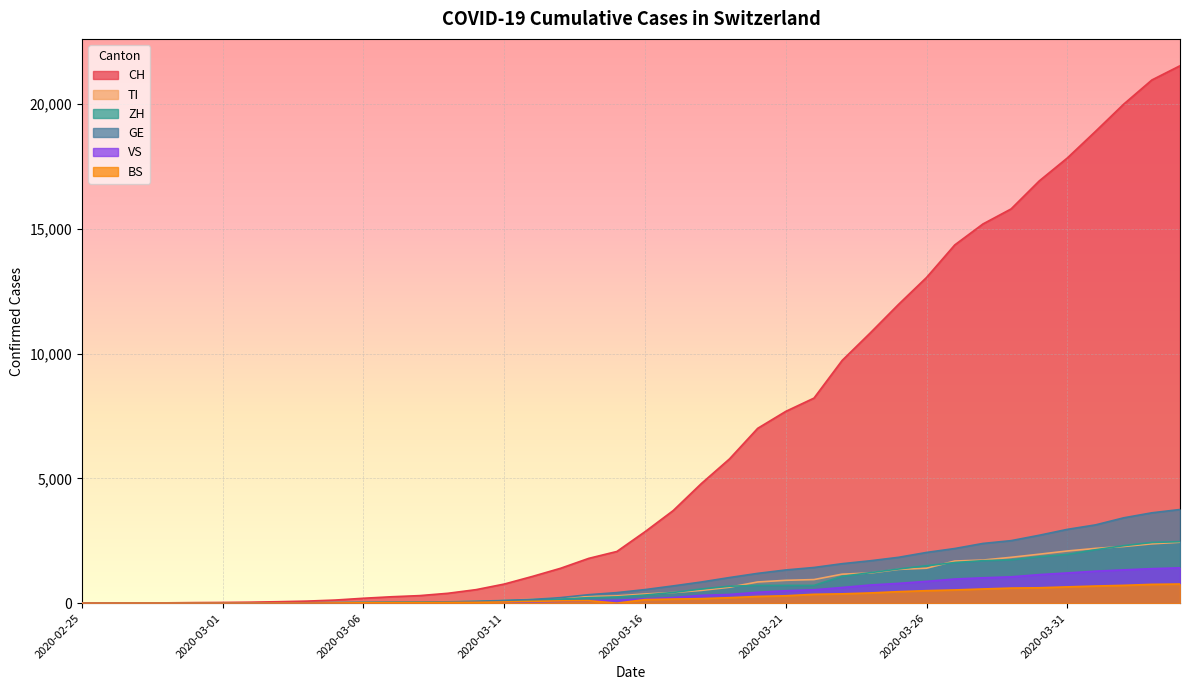

Which series has the largest total across all categories?

CH